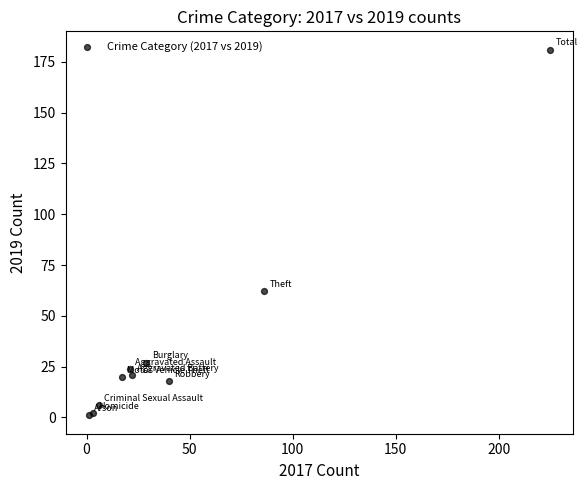

What Y value in the scatter plot is closest to 91?

62